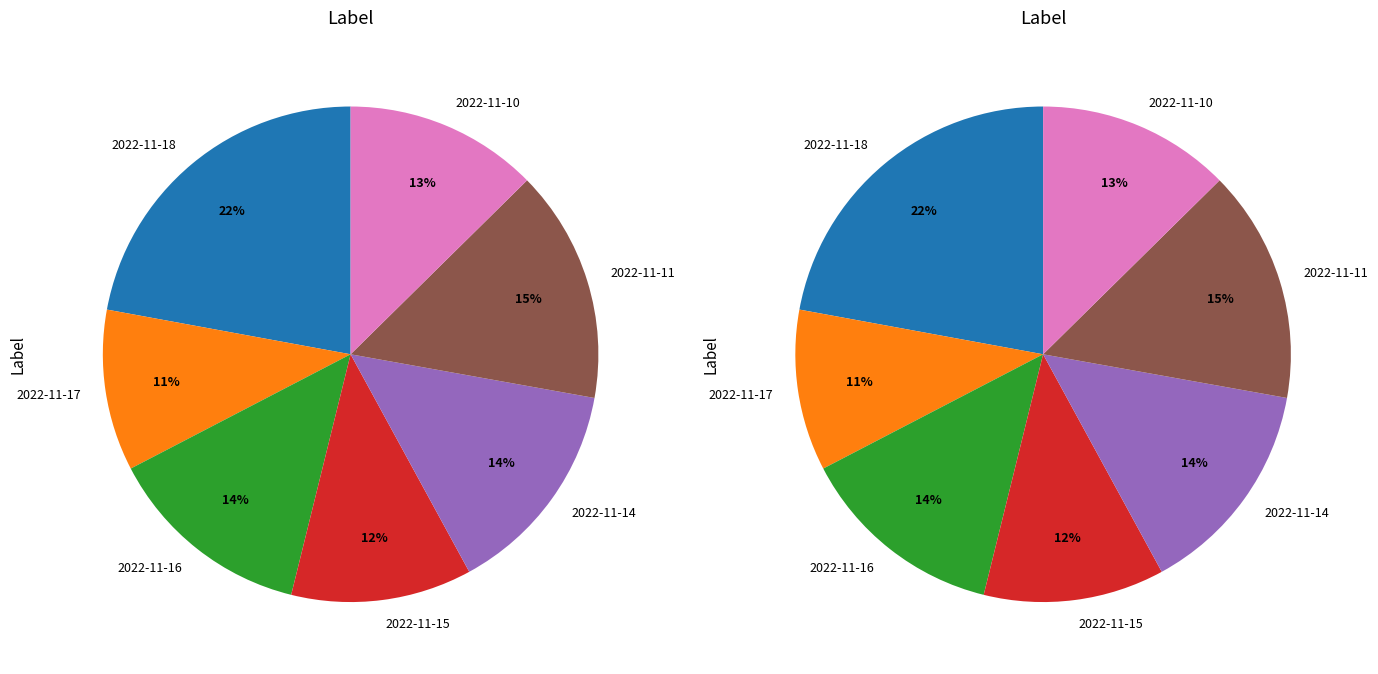

Which category has the smallest portion of the pie?

2022-11-17